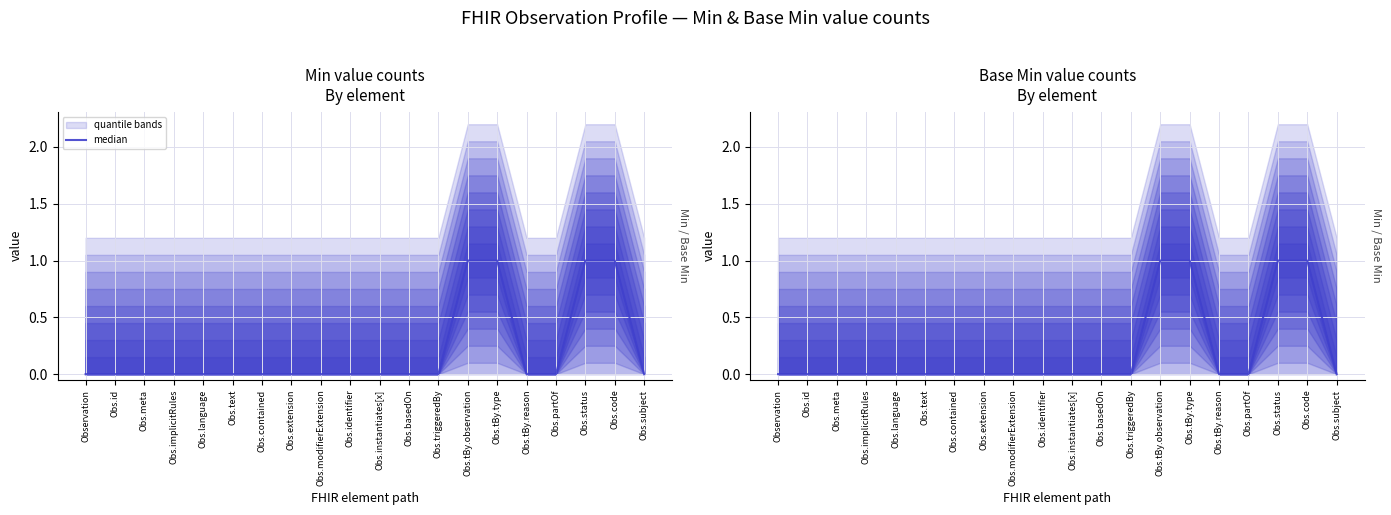

Reading left to right, transcribe all the data shown in this chart.

0	0	0	0	0	0	0	0	0	0	0	0	0	1	1	0	0	1	1	0